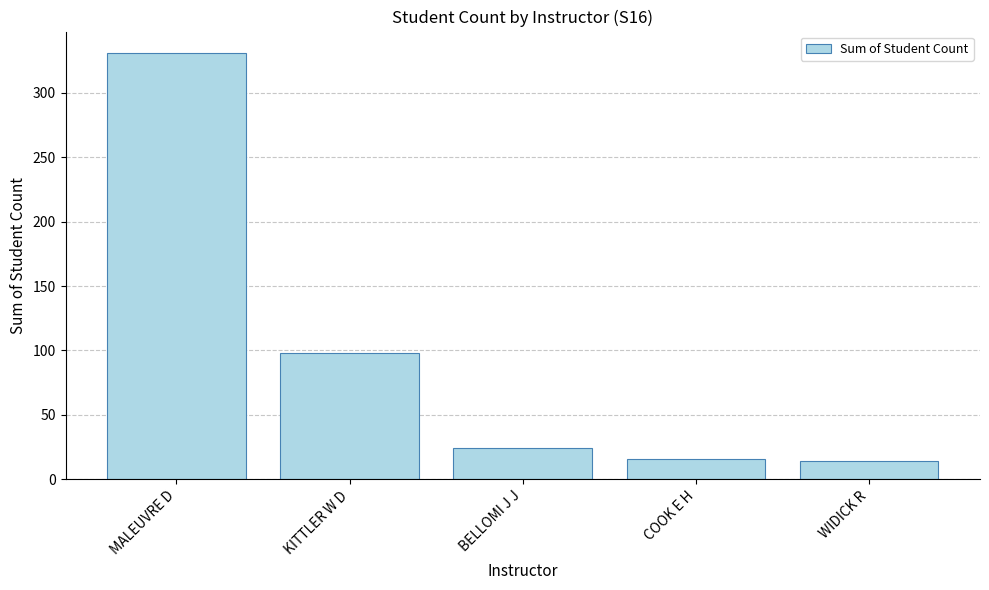

Where does the data first go above 24?

MALEUVRE D